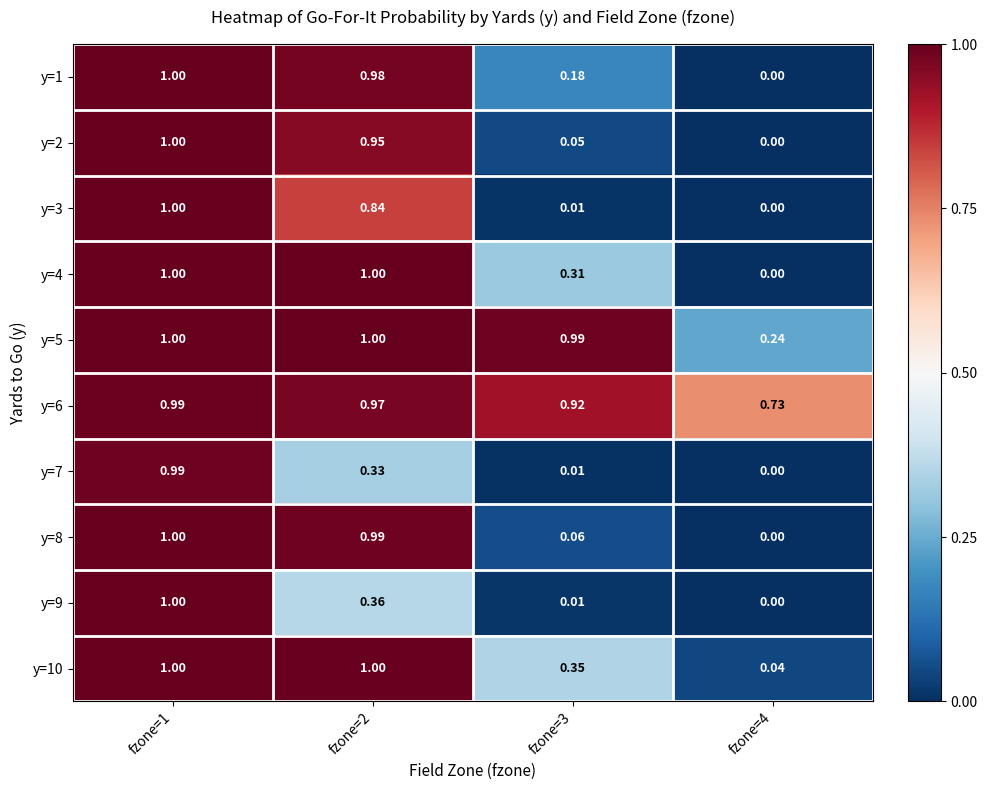

How many data points does each series have?

4